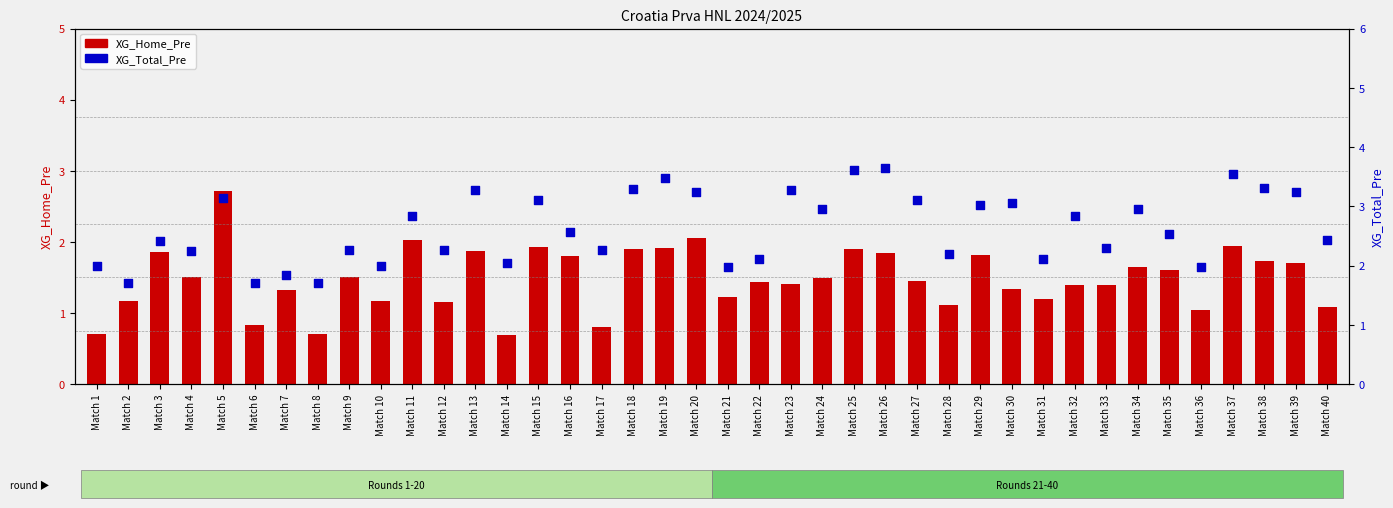

Which series reaches the maximum Y coordinate?

XG_Total_Pre